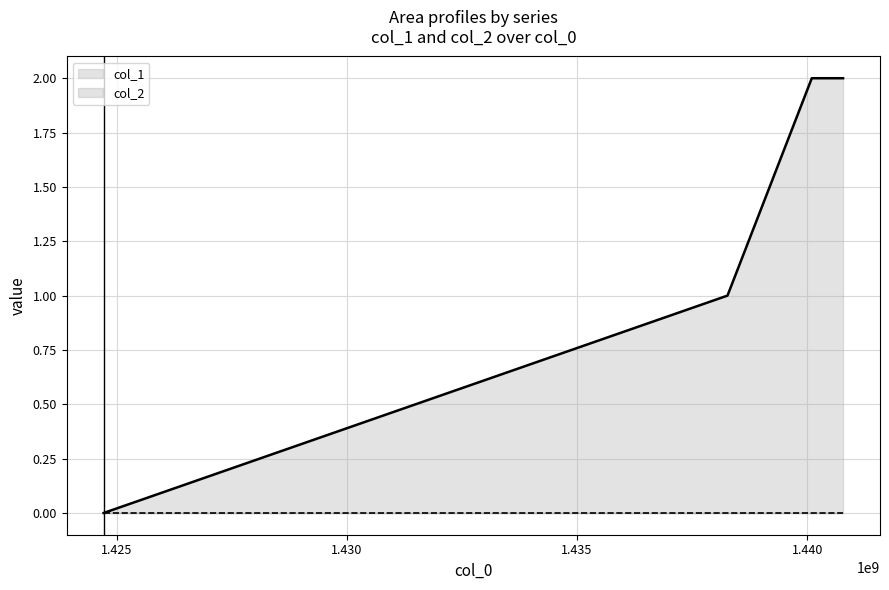

How many lines are shown in the chart?

2